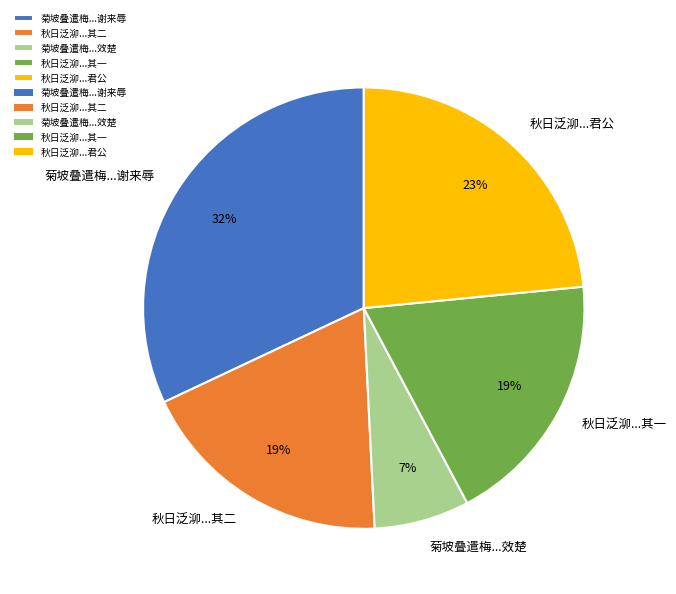

Approximately how many times larger is the value at 菊坡叠遣梅...谢来辱 compared to 秋日泛泖...其一?

1.7